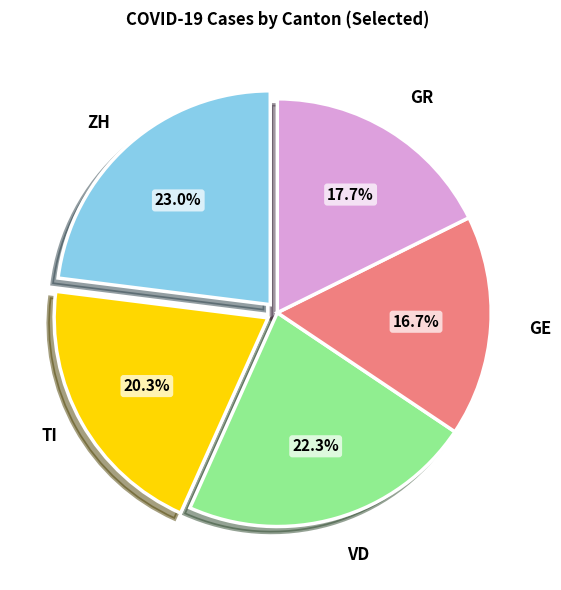

What is the ratio of the value at TI to the value at VD?

0.9